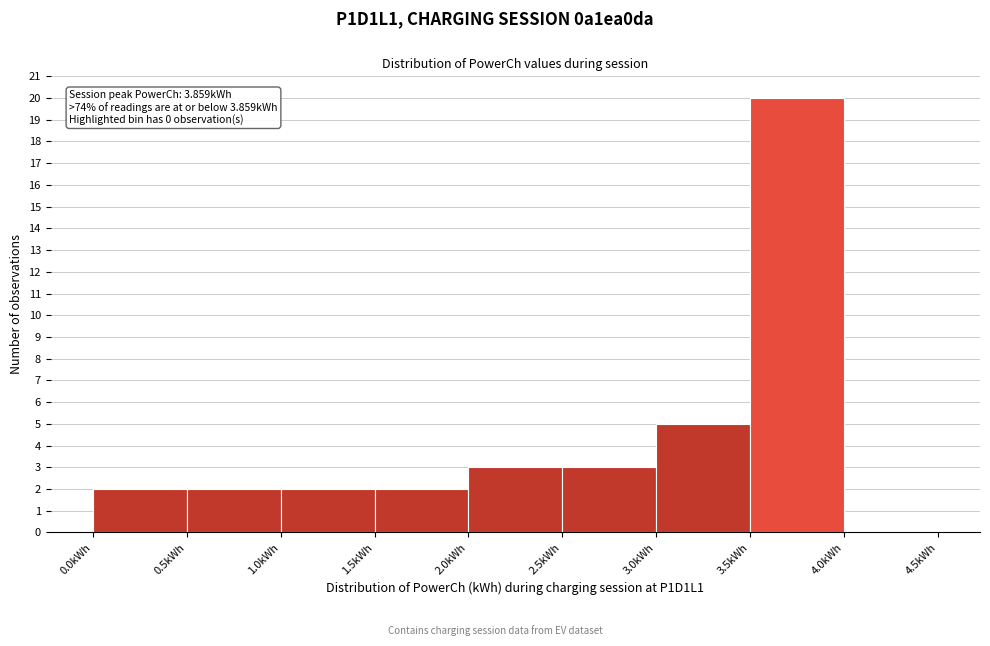

Which range on the x-axis has the tallest bar?

3.5 to 4.0